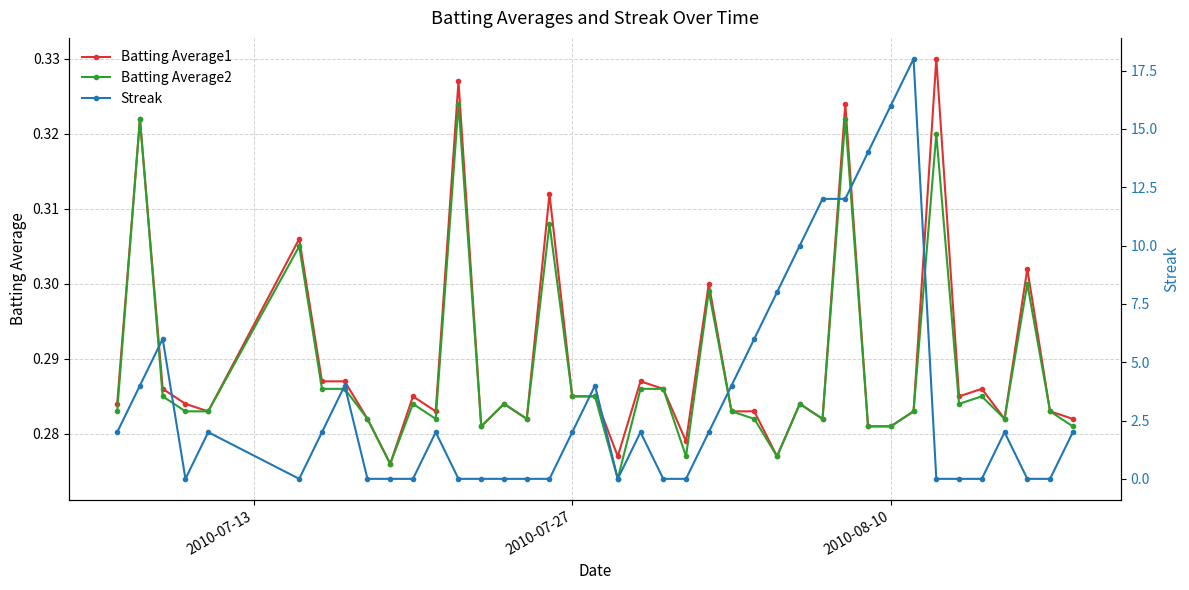

How many Batting Average1 values are between 0 and 1?

40